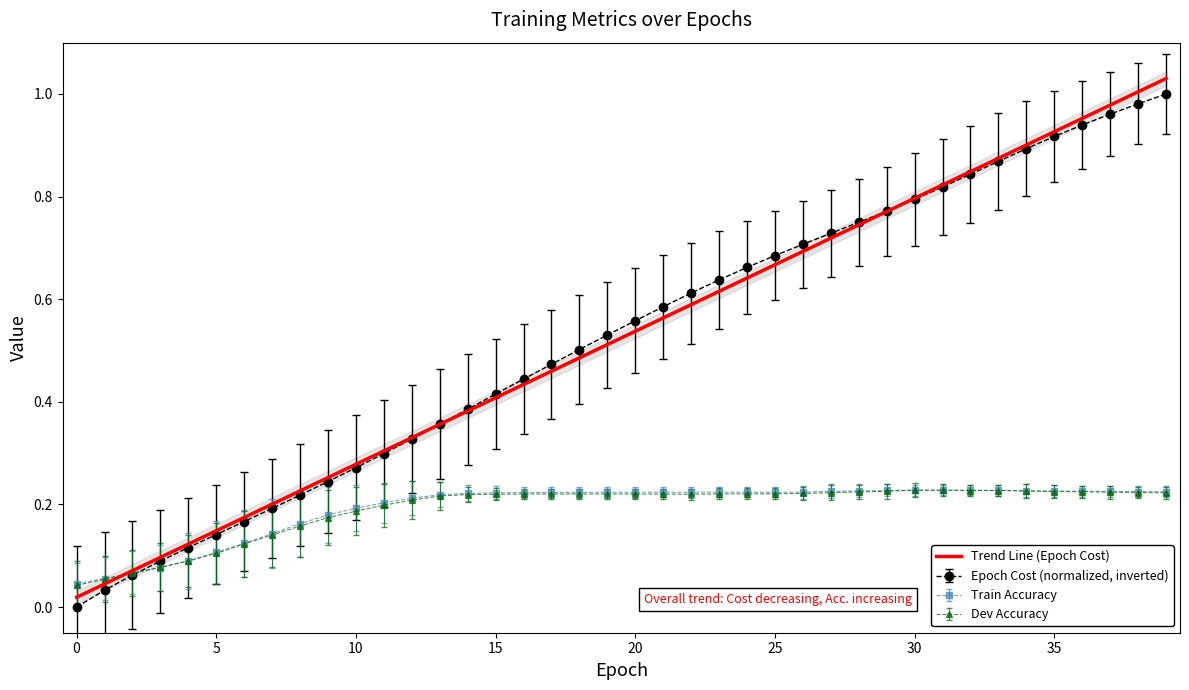

What value does the Train Accuracy series have at 7?

0.1